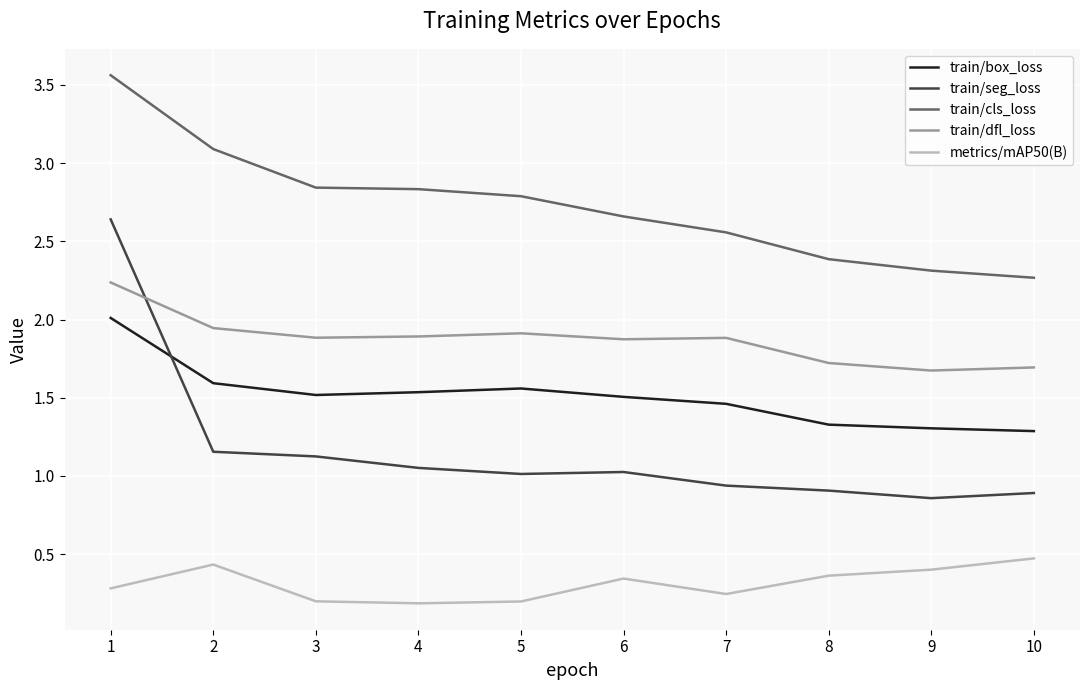

At how many categories does at least one series exceed 0?

10